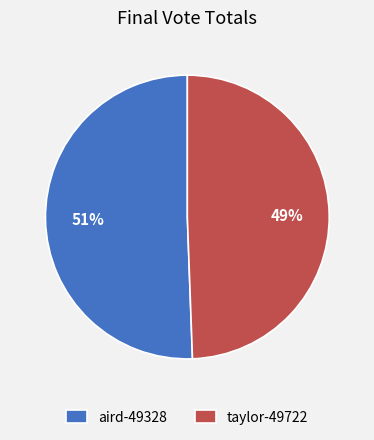

To the nearest percent, what portion does aird-49328 represent?

51%